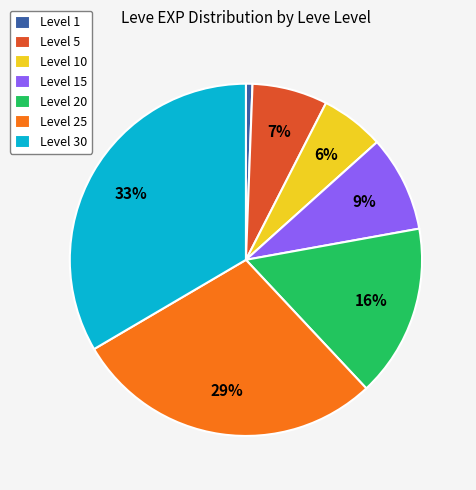

What is the smallest slice in the pie chart?

Level 1